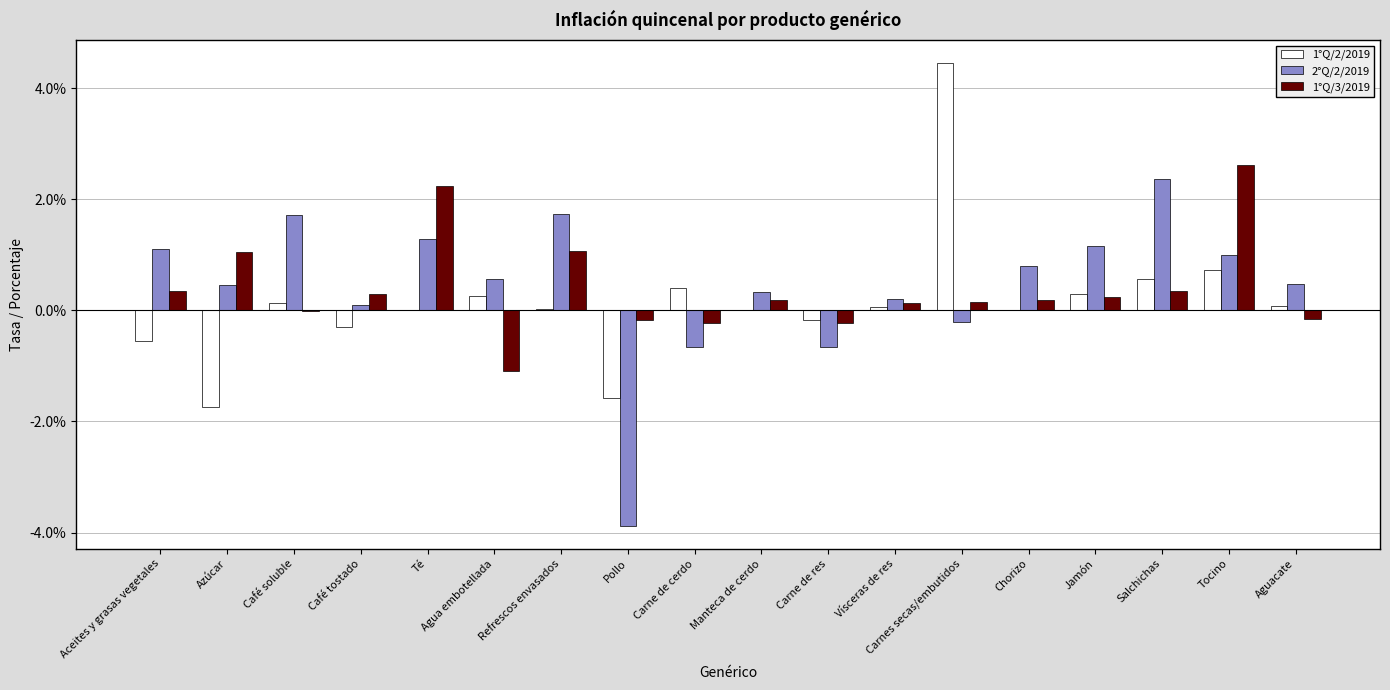

Rank the series by their maximum value, from highest to lowest.

1°Q/2/2019, 1°Q/3/2019, 2°Q/2/2019